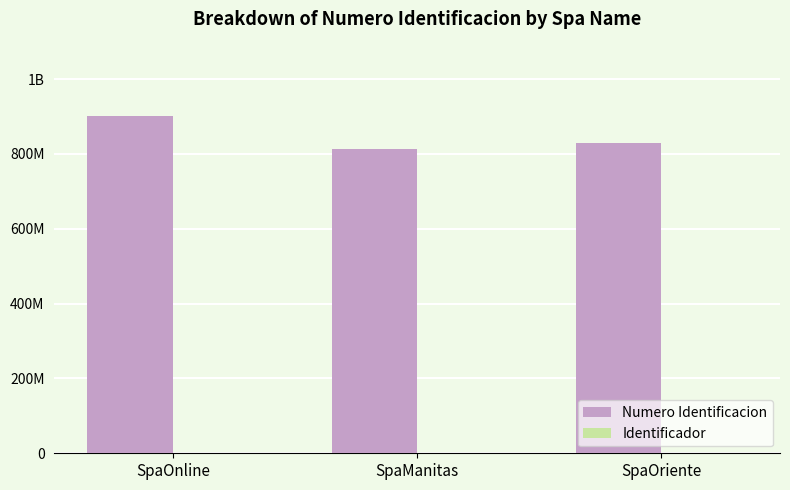

True or false: Identificador has a value of 3 at SpaOriente.

False